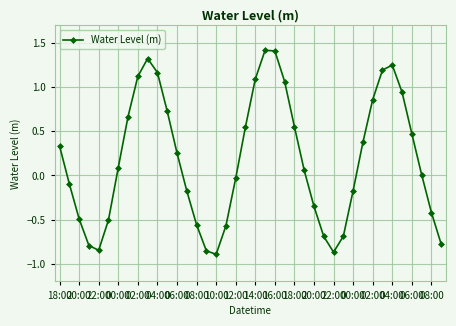

What is the sum of all values?

7.2